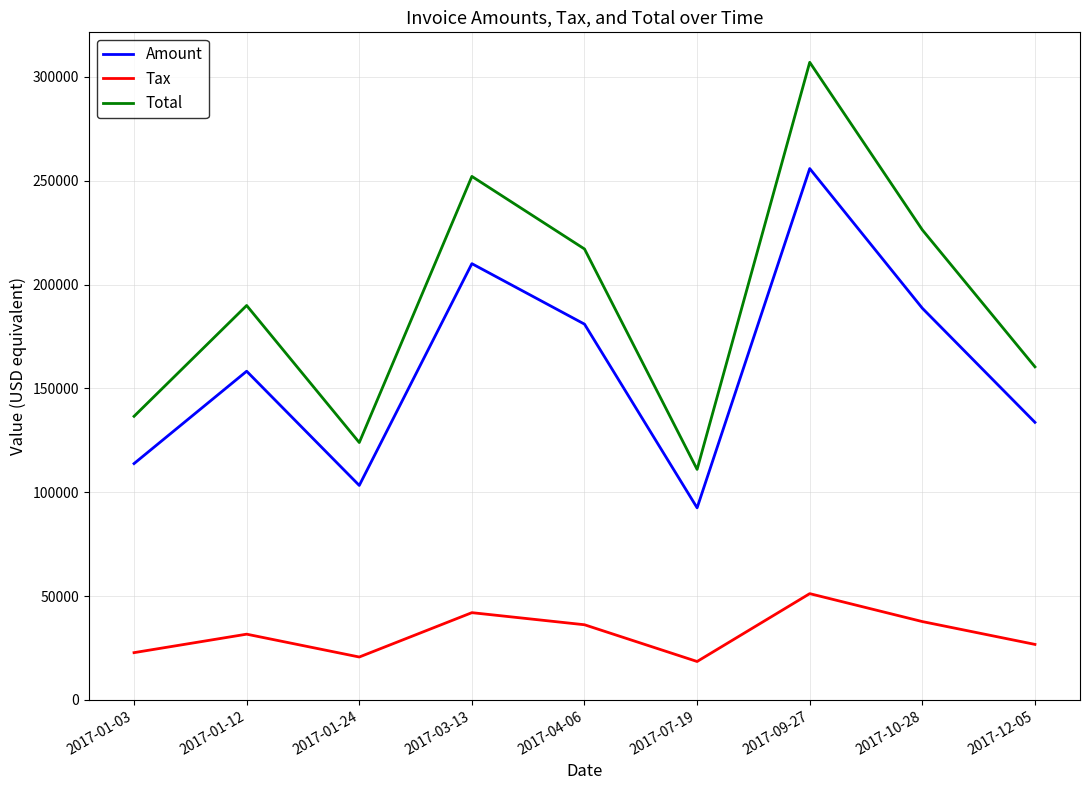

In Total, how many points are higher than both neighbors (excluding endpoints)?

3